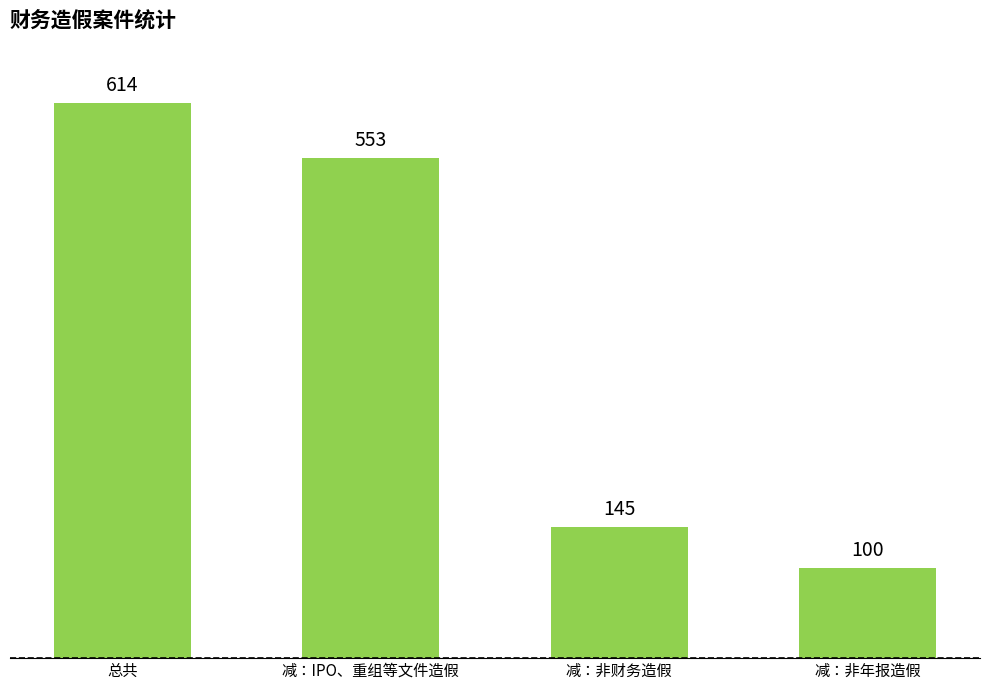

The value at 减：非年报造假 is 67. True or false?

False